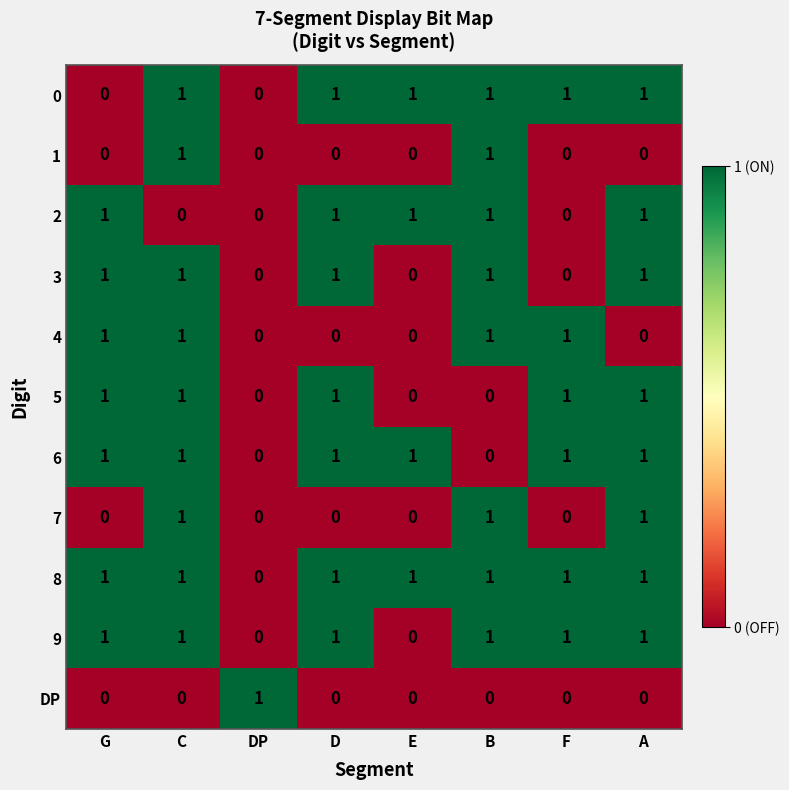

What is the total value across all series at C?

9